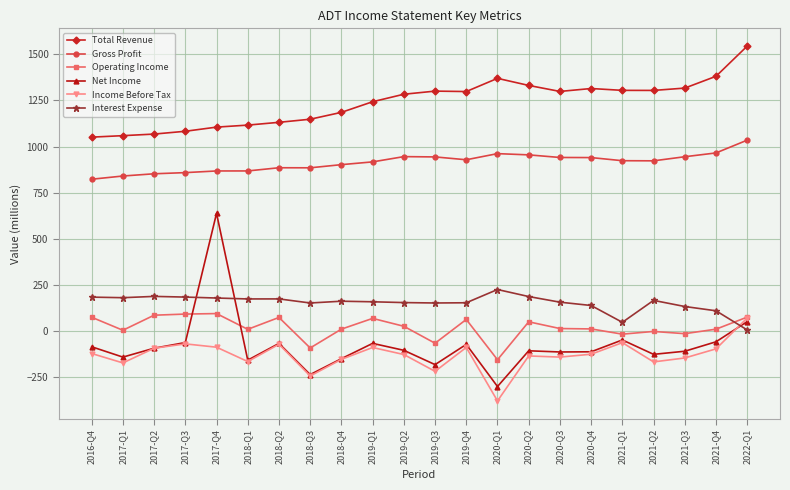

True or false: Interest Expense has a value of 53.2 at 2018-Q3.

False